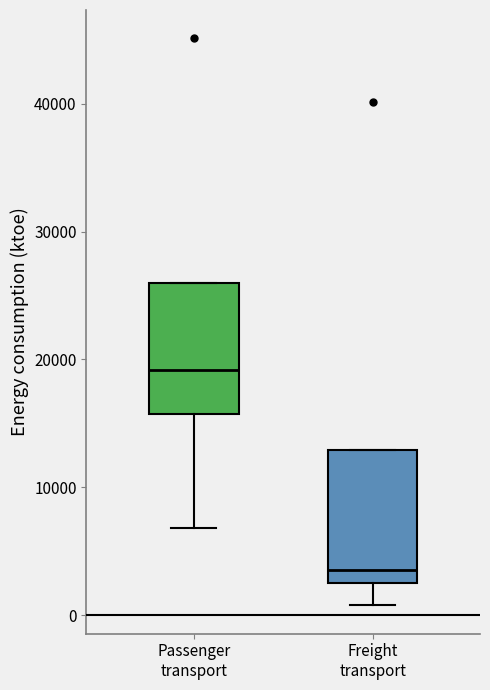

Which box's median line is the lowest?

Freight transport